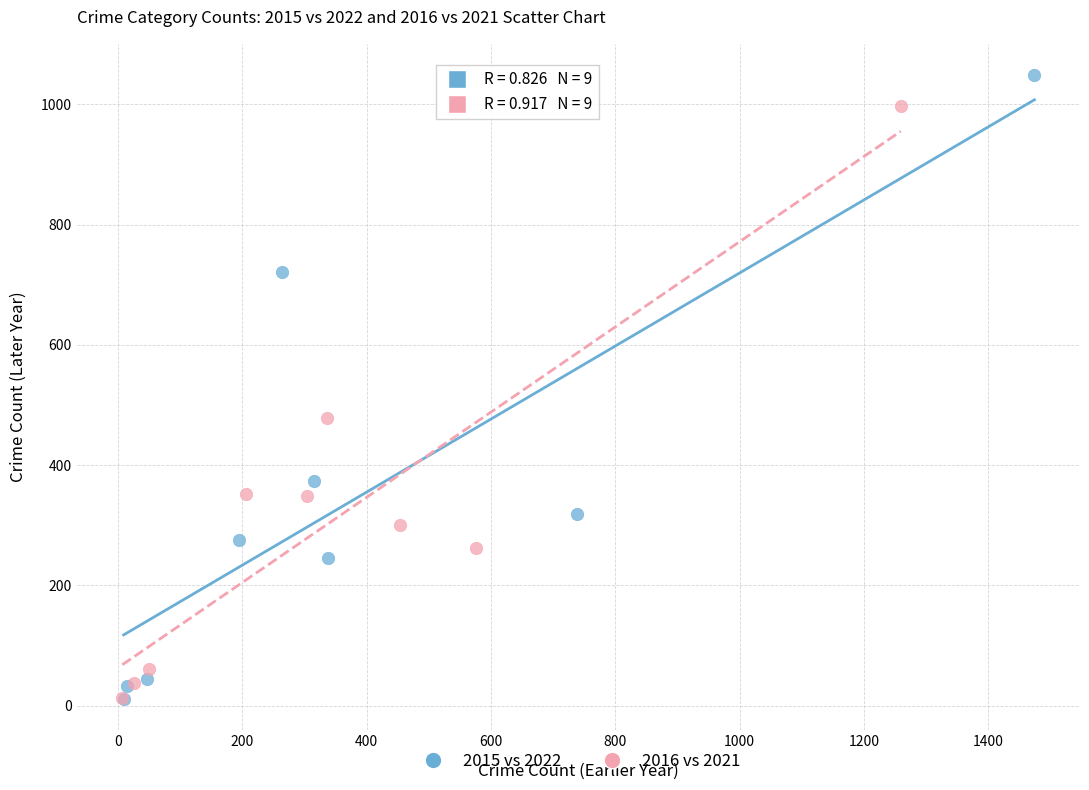

Which series reaches the maximum Y coordinate?

2015 vs 2022